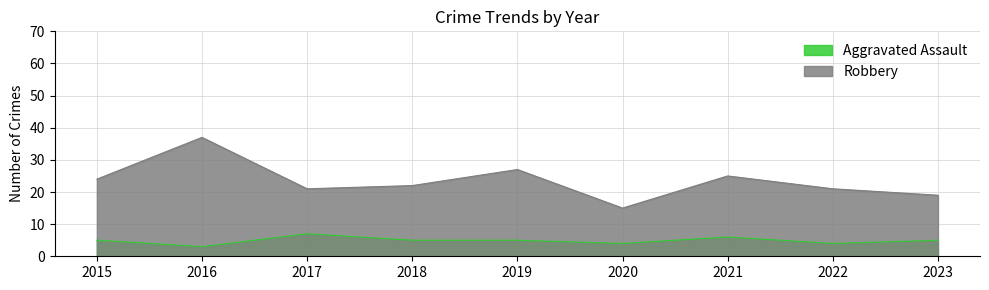

What is the total value across all series at 2023?

24